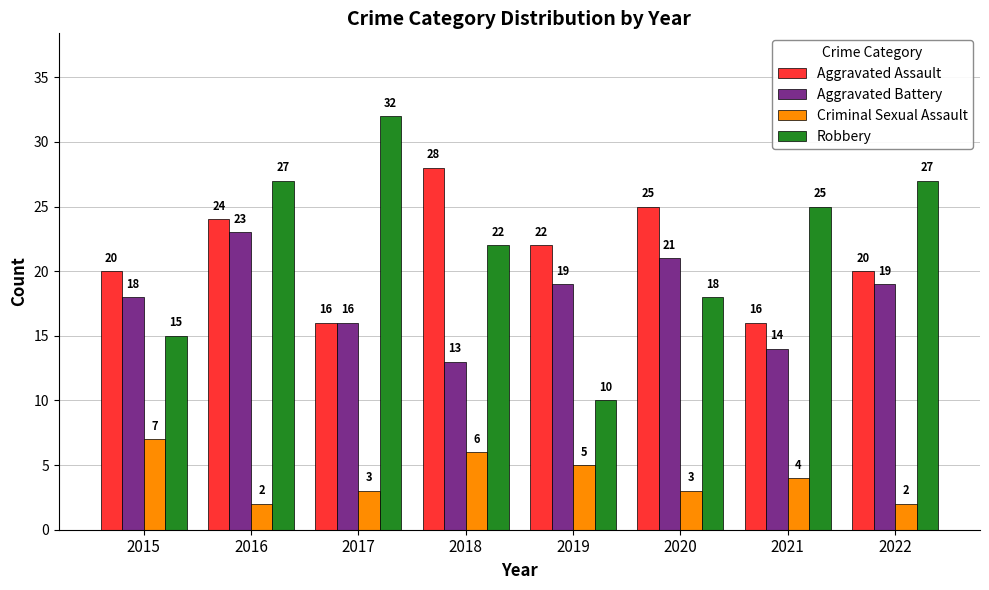

Rank the series at 2022 from lowest to highest value.

Criminal Sexual Assault, Aggravated Battery, Aggravated Assault, Robbery